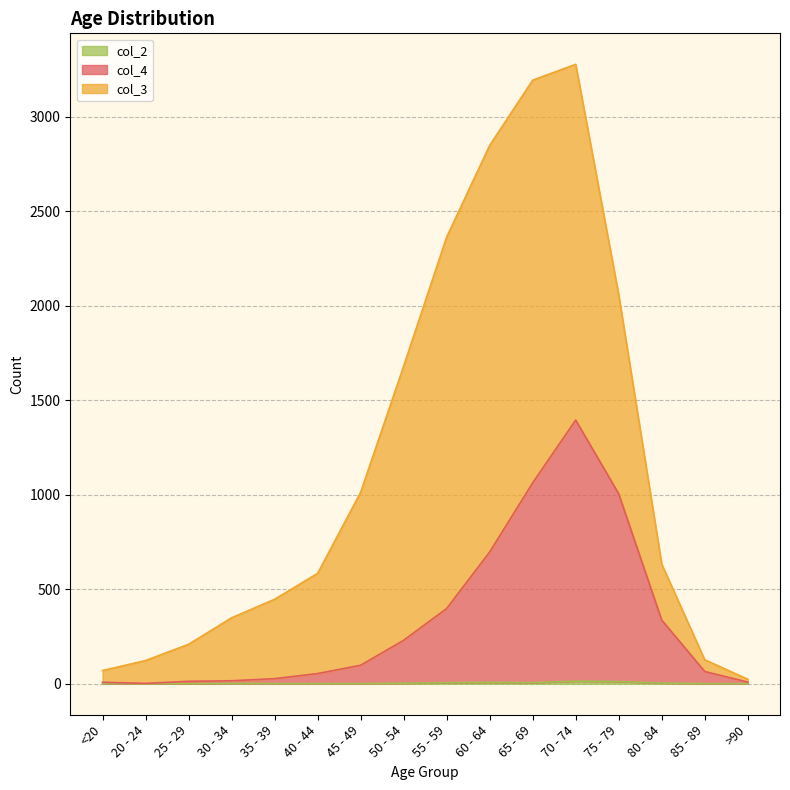

At which category is the sum across all series the highest?

70 - 74